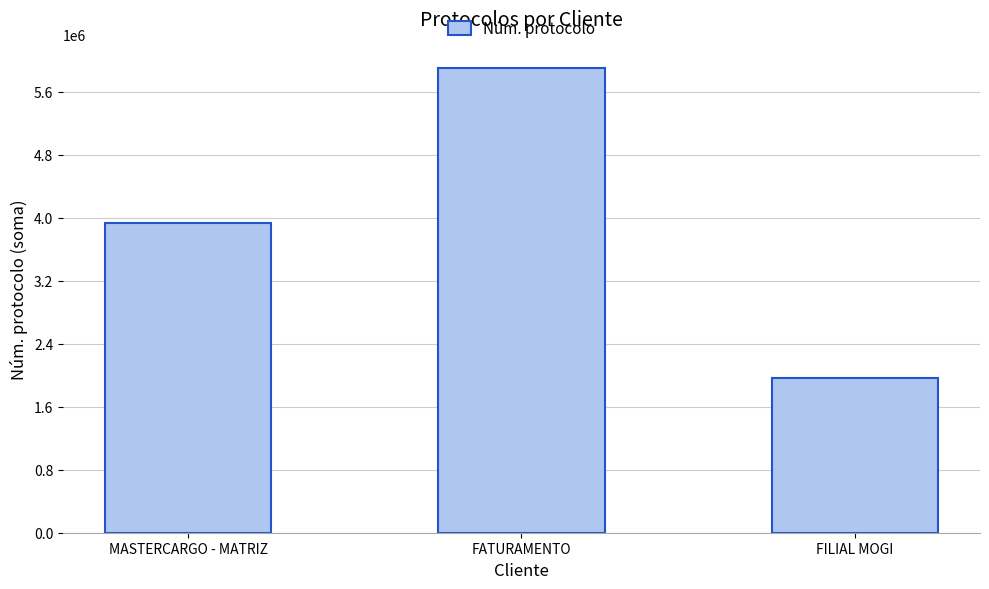

How many distinct data groups are displayed?

1